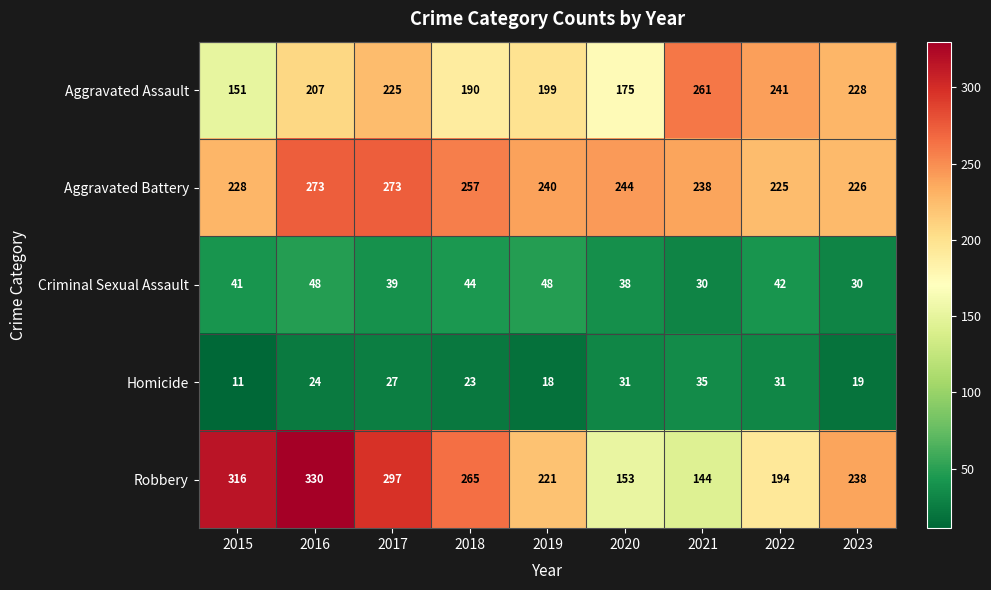

What is the difference between the second highest and second lowest values in the Aggravated Assault series?

66